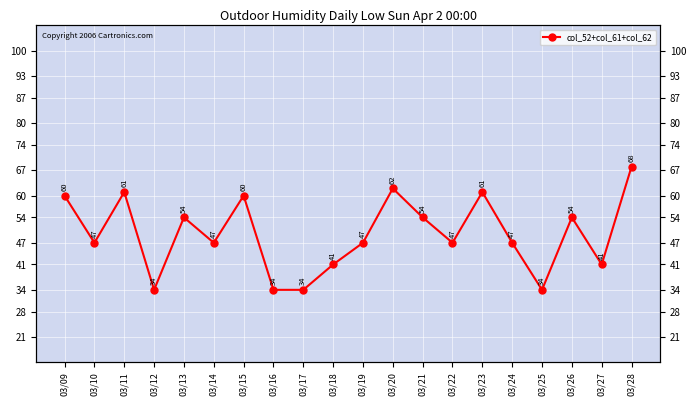

Rank the categories by value from highest to lowest.

03/28, 03/20, 03/11, 03/23, 03/09, 03/15, 03/13, 03/21, 03/26, 03/10, 03/14, 03/19, 03/22, 03/24, 03/18, 03/27, 03/12, 03/16, 03/17, 03/25